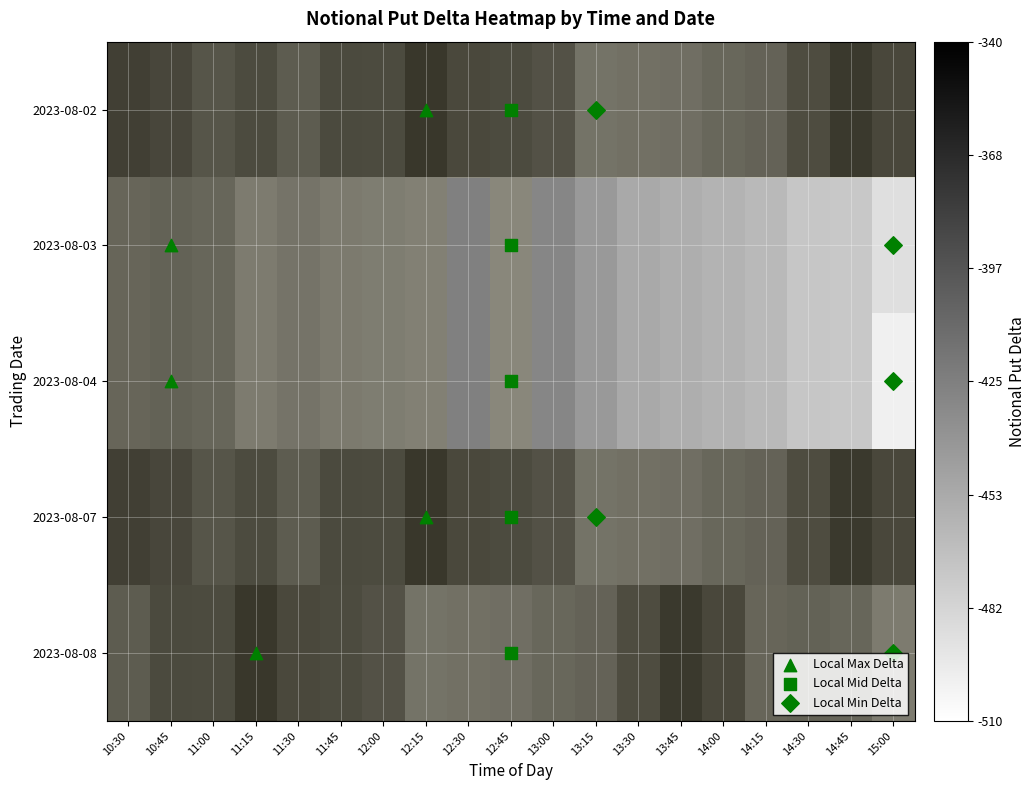

Reading left to right, extract all data points from this chart.

2023-08-02: 10:30=-366.6	10:45=-372.4	11:00=-383.2	11:15=-375.2	11:30=-388.7	11:45=-374.8	12:00=-375.8	12:15=-360.5	12:30=-374.4	12:45=-375.2	13:00=-380.6	13:15=-406.8	13:30=-405.0	13:45=-403.1	14:00=-397.4	14:15=-394.8	14:30=-376.7	14:45=-361.4	15:00=-373.5
2023-08-03: 10:30=-395.8	10:45=-393.3	11:00=-396.9	11:15=-413.4	11:30=-407.7	11:45=-412.6	12:00=-414.6	12:15=-417.3	12:30=-425.4	12:45=-422.7	13:00=-429.6	13:15=-441.7	13:30=-452.4	13:45=-456.2	14:00=-459.3	14:15=-463.3	14:30=-472.0	14:45=-473.3	15:00=-488.7
2023-08-04: 10:30=-395.8	10:45=-393.3	11:00=-396.9	11:15=-413.4	11:30=-407.7	11:45=-412.6	12:00=-414.6	12:15=-417.3	12:30=-425.4	12:45=-422.7	13:00=-429.6	13:15=-441.7	13:30=-452.4	13:45=-456.2	14:00=-459.3	14:15=-463.3	14:30=-472.0	14:45=-473.3	15:00=-499.9
2023-08-07: 10:30=-366.6	10:45=-372.4	11:00=-383.2	11:15=-375.2	11:30=-388.7	11:45=-374.8	12:00=-375.8	12:15=-360.5	12:30=-374.4	12:45=-375.2	13:00=-380.6	13:15=-406.8	13:30=-405.0	13:45=-403.1	14:00=-397.4	14:15=-394.8	14:30=-376.7	14:45=-361.4	15:00=-373.5
2023-08-08: 10:30=-388.7	10:45=-374.8	11:00=-375.8	11:15=-360.5	11:30=-374.4	11:45=-375.2	12:00=-380.6	12:15=-406.8	12:30=-405.0	12:45=-403.1	13:00=-397.4	13:15=-394.8	13:30=-376.7	13:45=-361.4	14:00=-373.5	14:15=-395.8	14:30=-393.3	14:45=-396.9	15:00=-413.4